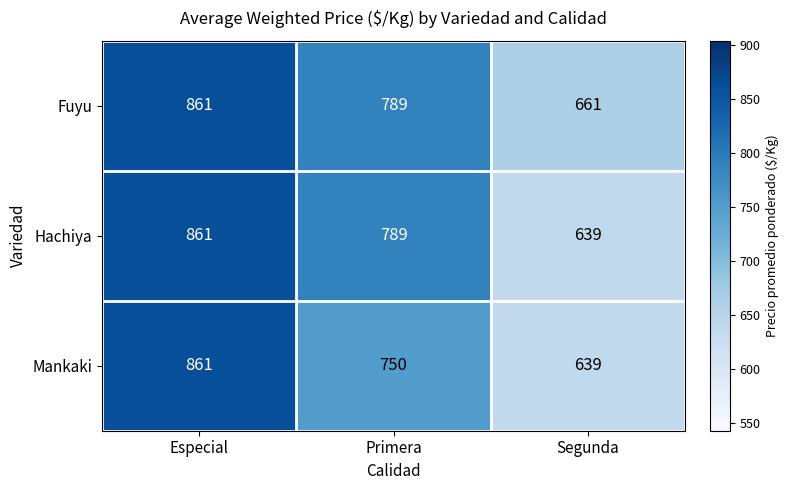

Rank the series by their average value, from highest to lowest.

Fuyu, Hachiya, Mankaki